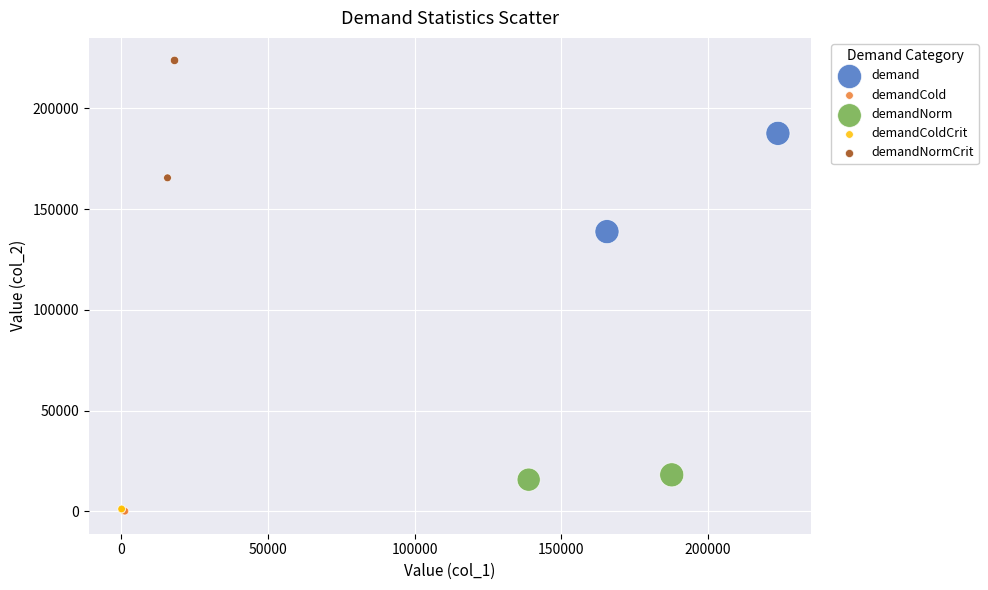

Which series contains the highest Y value?

demandNormCrit